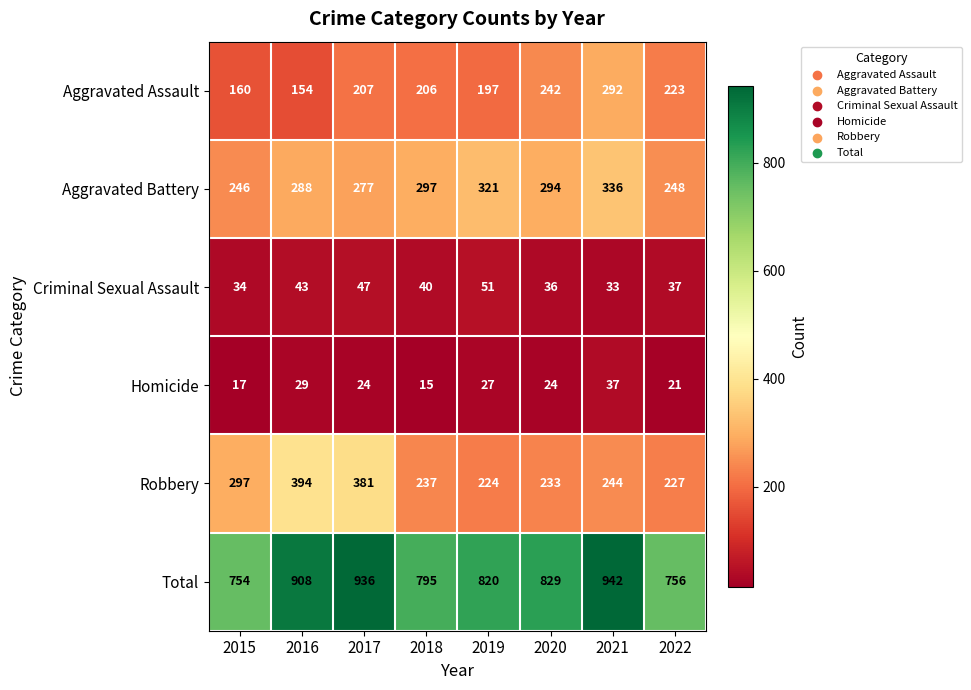

True or false: Robbery has a value of 363 at 2022.

False